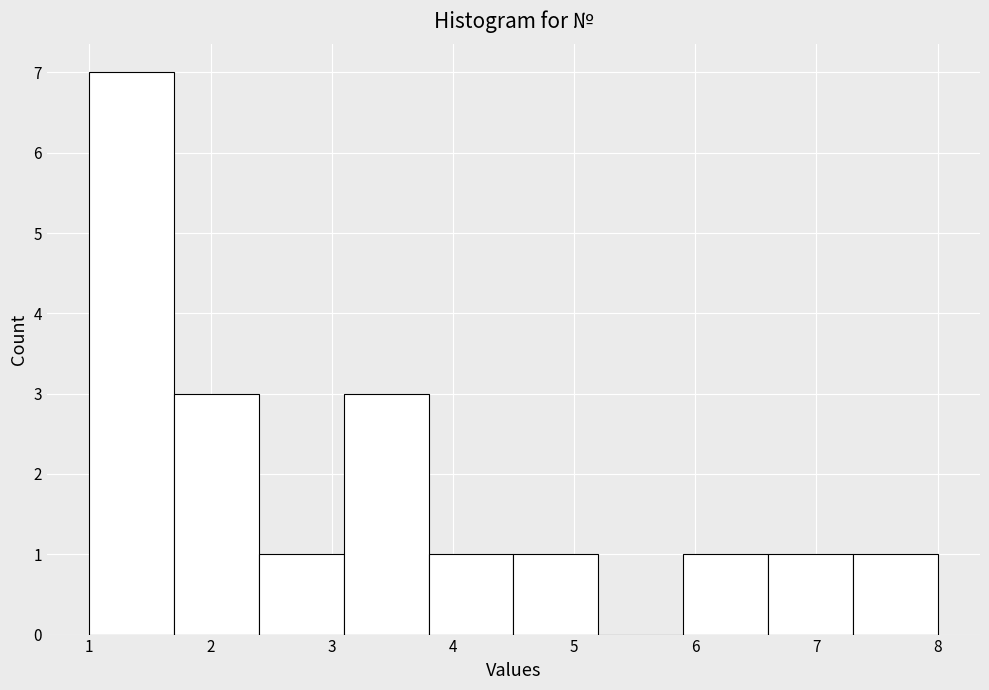

Reading left to right, list every bar in this chart as the range it spans on the x-axis followed by its height. The values are not printed on the chart, so give them approximately, as read against the axis.

1.0 to 1.7: 7
1.7 to 2.4: 3
2.4 to 3.1: 1
3.1 to 3.8: 3
3.8 to 4.5: 1
4.5 to 5.2: 1
5.2 to 5.9: 0
5.9 to 6.6: 1
6.6 to 7.3: 1
7.3 to 8.0: 1